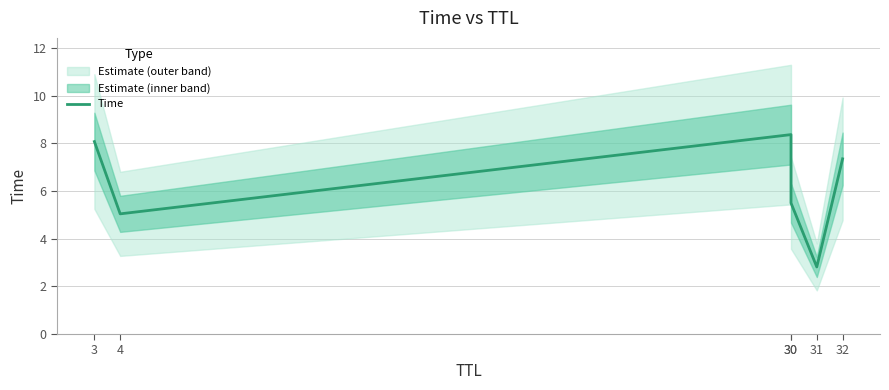

Rank the categories by value from highest to lowest.

30, 3, 32, 30, 4, 31